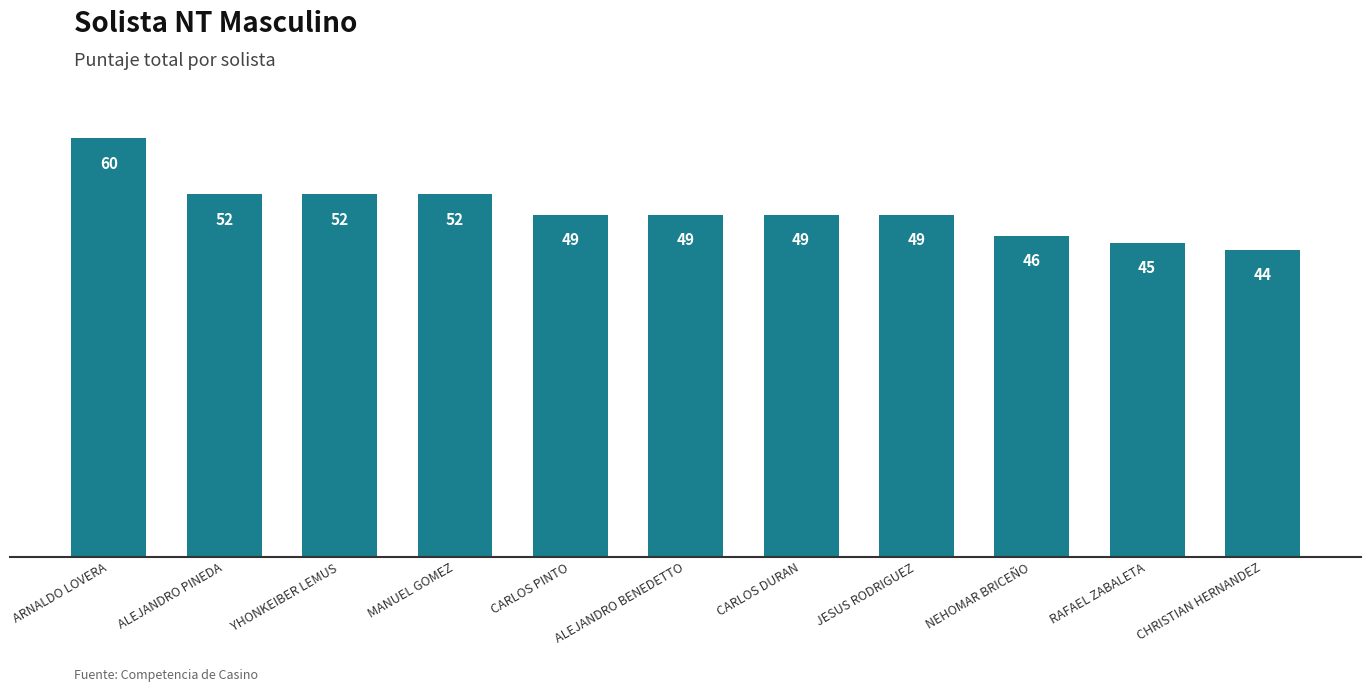

What is the value of the 11th bar from the left?

44